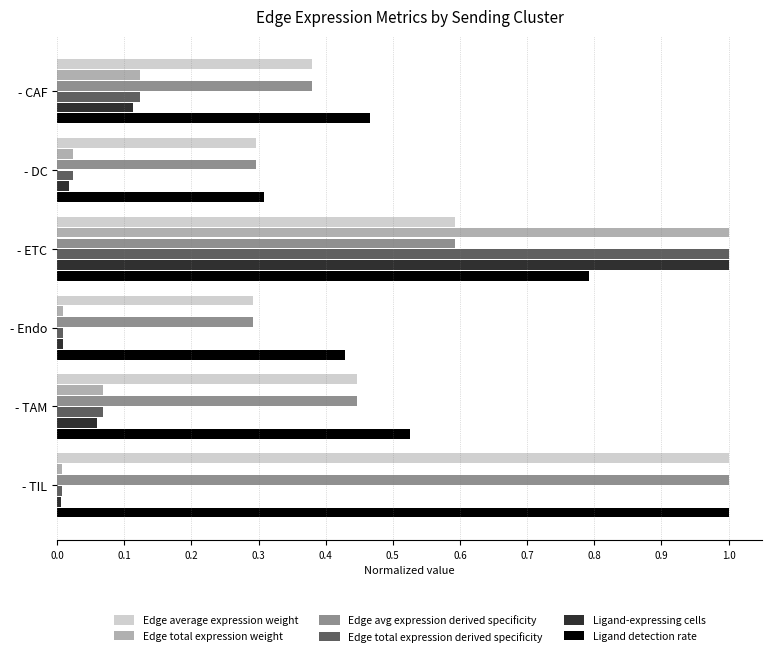

The value of Ligand-expressing cells at - TIL is 0.0. True or false?

True